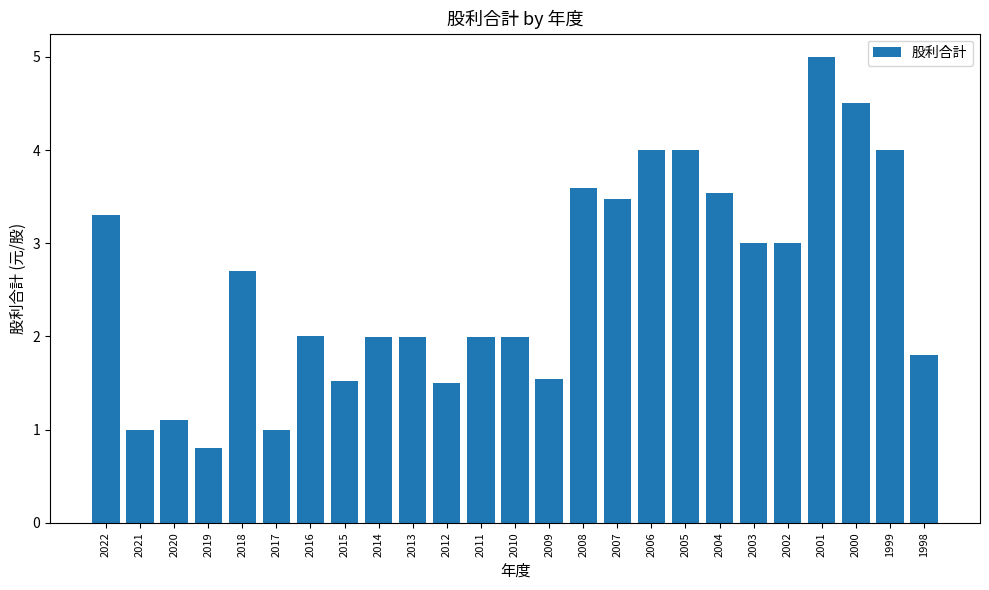

What is the difference between the values at 2000 and 1998?

2.7